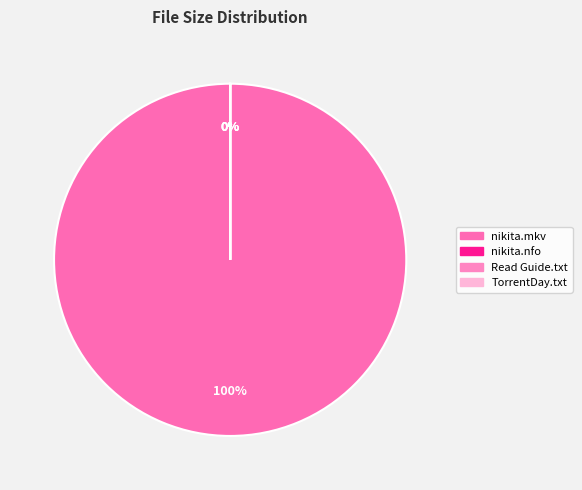

To the nearest percent, what is the combined percentage of nikita.s01e06.720p.hdtv.x264-ctu.mkv and Please Read This Guide Now.txt?

100%